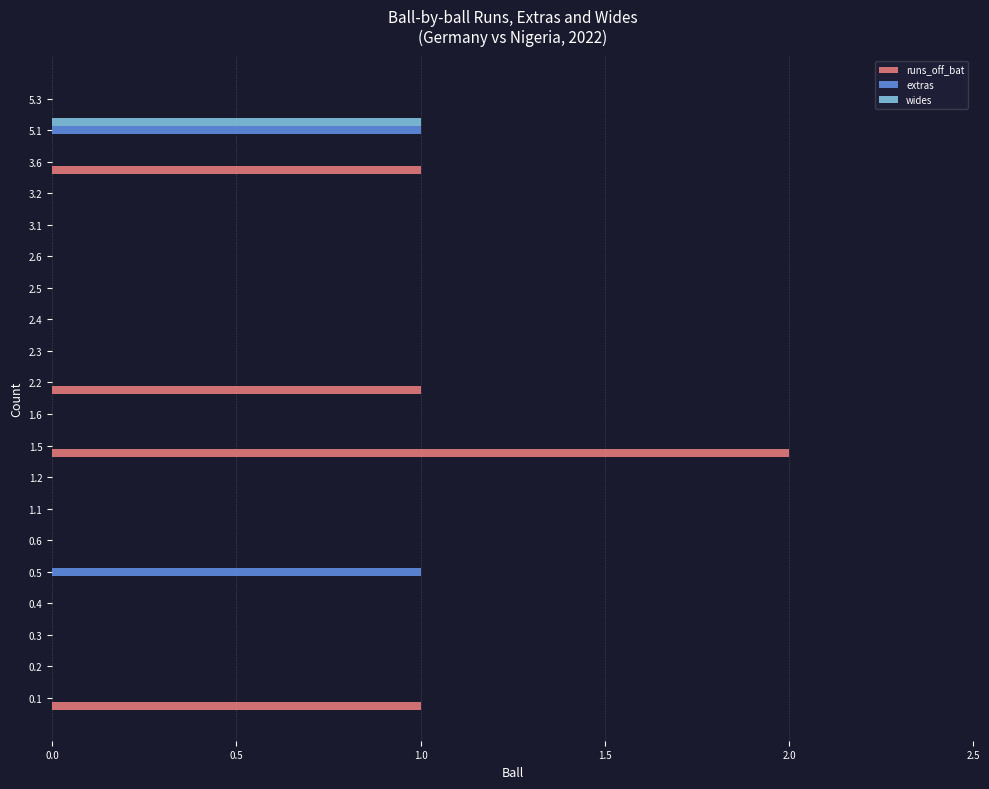

Is the value of extras at 0.2 greater than the value of wides at 5.1?

No